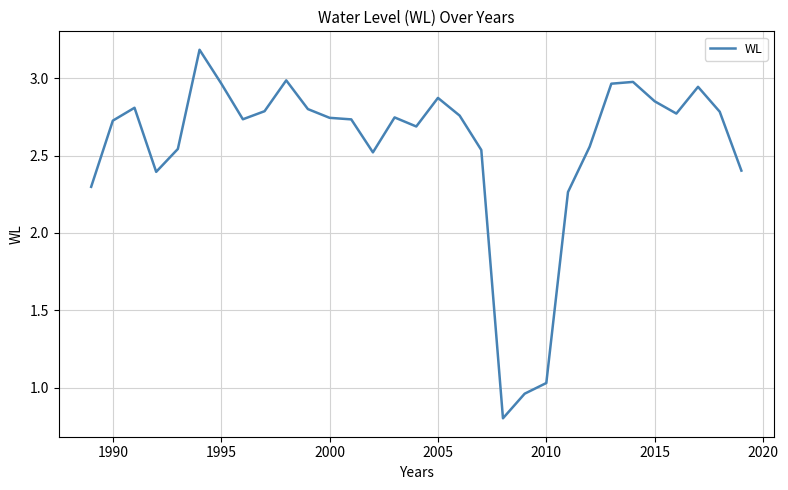

What is the greatest value displayed?

3.2